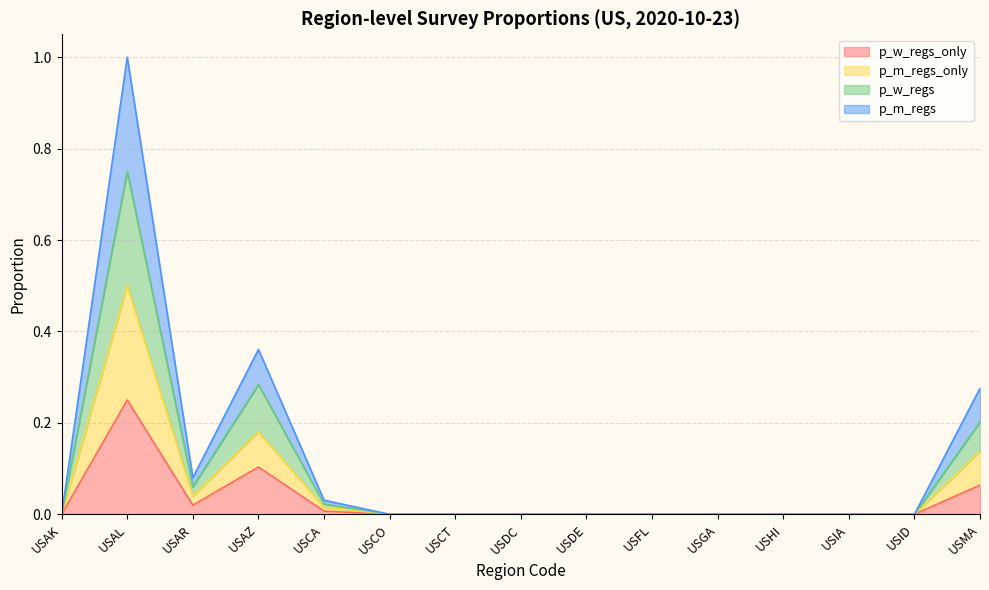

Which series changed the most between USFL and USHI?

p_w_regs_only